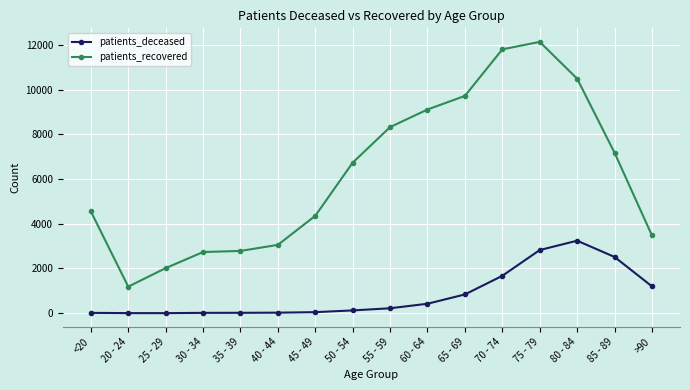

True or false: patients_recovered and patients_deceased intersect in this chart.

False